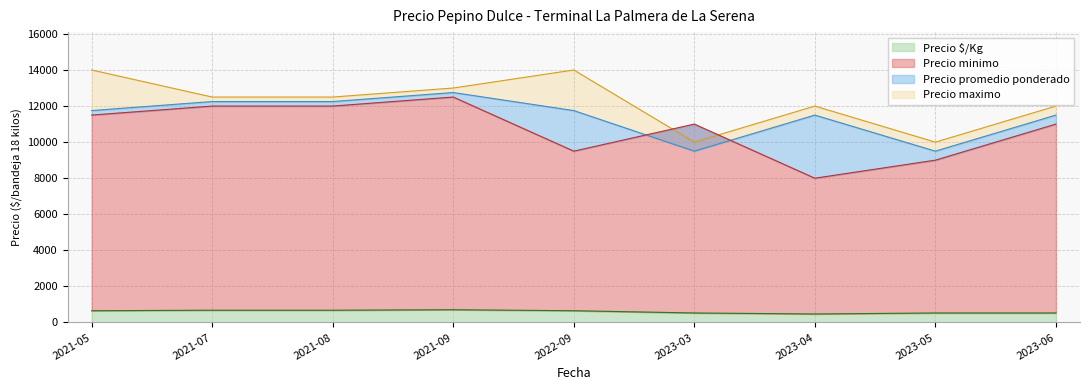

What is the minimum value shown in the chart?

472